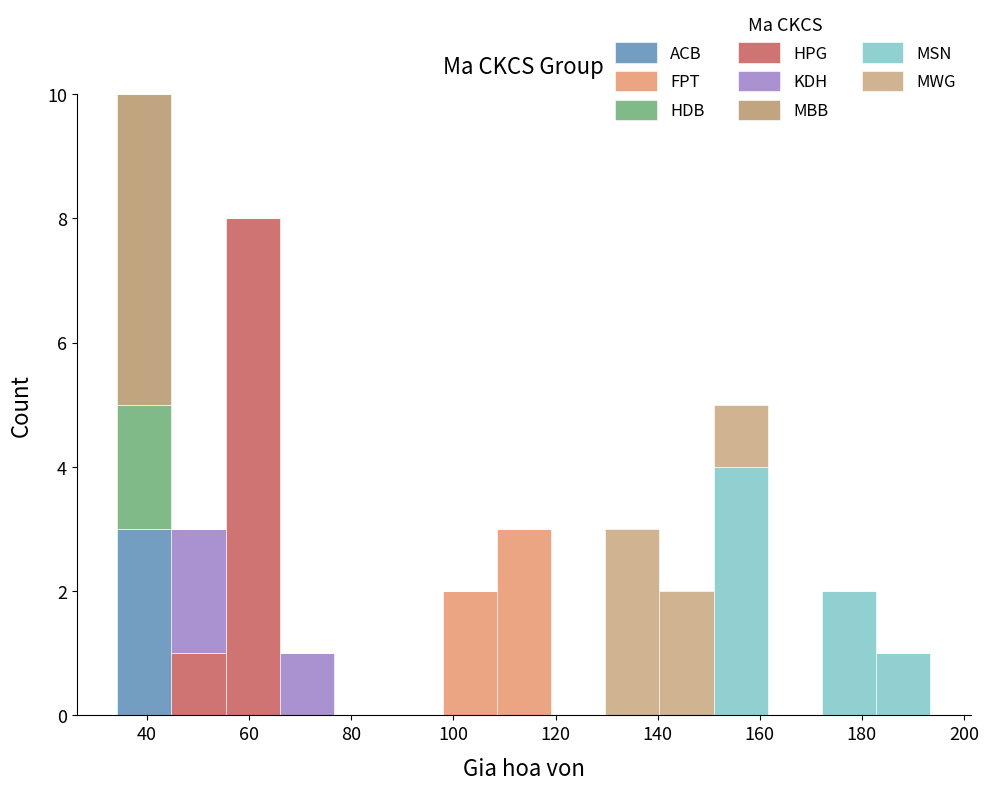

Reading left to right, list every stacked bar in this chart as the range it spans on the x-axis followed by its total height. Neither the bar edges nor the heights are printed on the chart, so give them approximately, as read against the axes.

34 to 44: 10
44 to 56: 3
56 to 66: 8
66 to 76: 1
76 to 88: 0
88 to 98: 0
98 to 108: 2
108 to 120: 3
120 to 130: 0
130 to 140: 3
140 to 150: 2
150 to 162: 5
162 to 172: 0
172 to 182: 2
182 to 194: 1